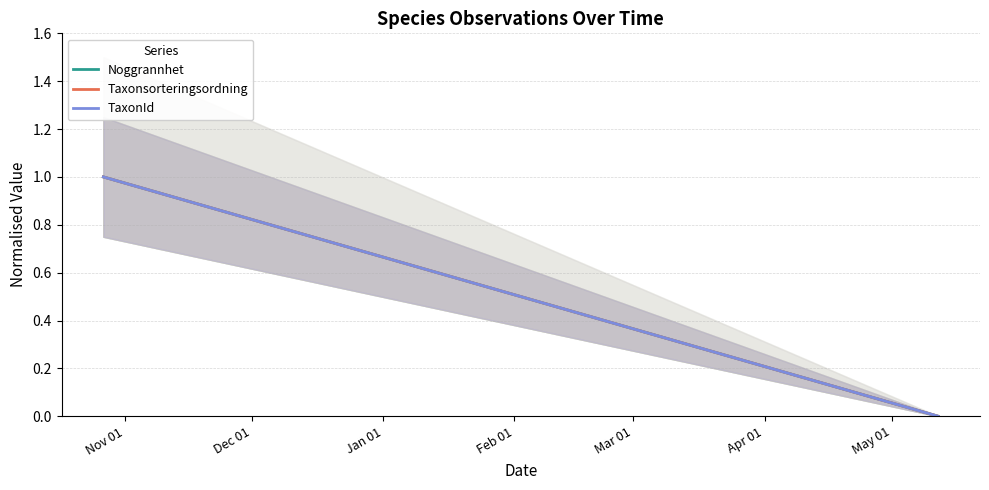

How many Taxonsorteringsordning values are between 0 and 1?

2